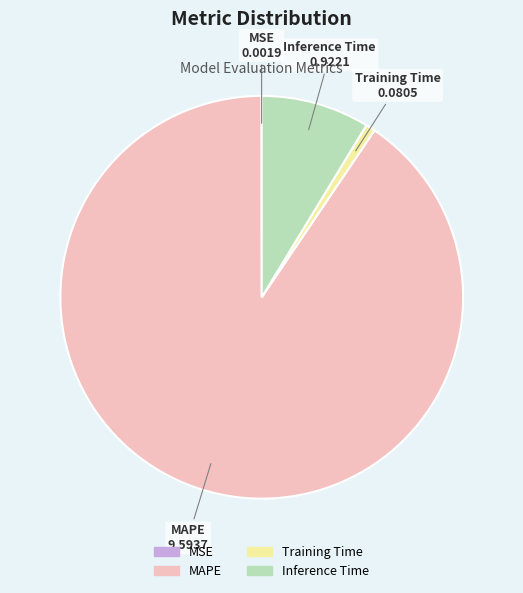

Is there any slice that represents more than half of the pie?

Yes